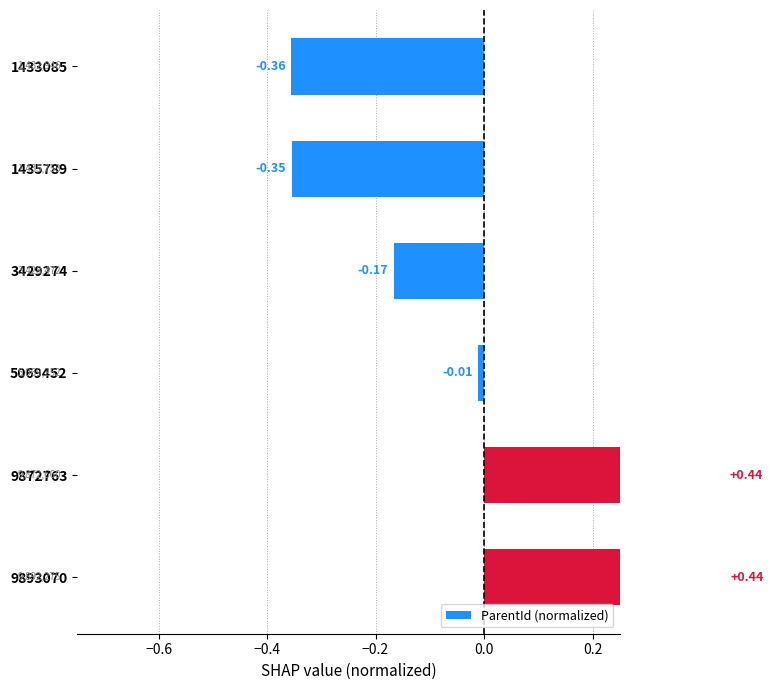

How many values are below zero?

4